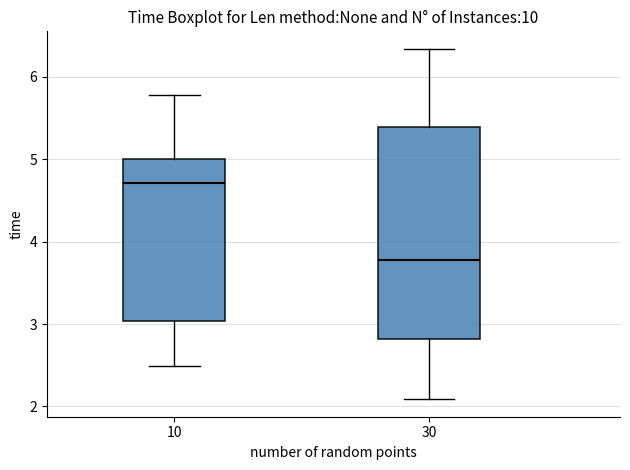

Which box's median line is the lowest?

30